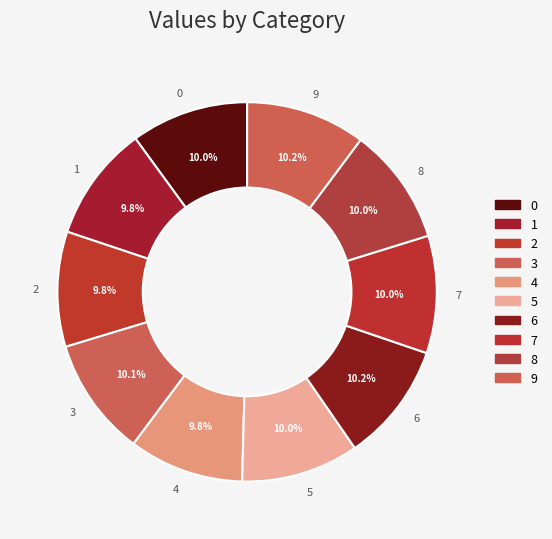

Is it true that 1 is 10% of the pie?

True